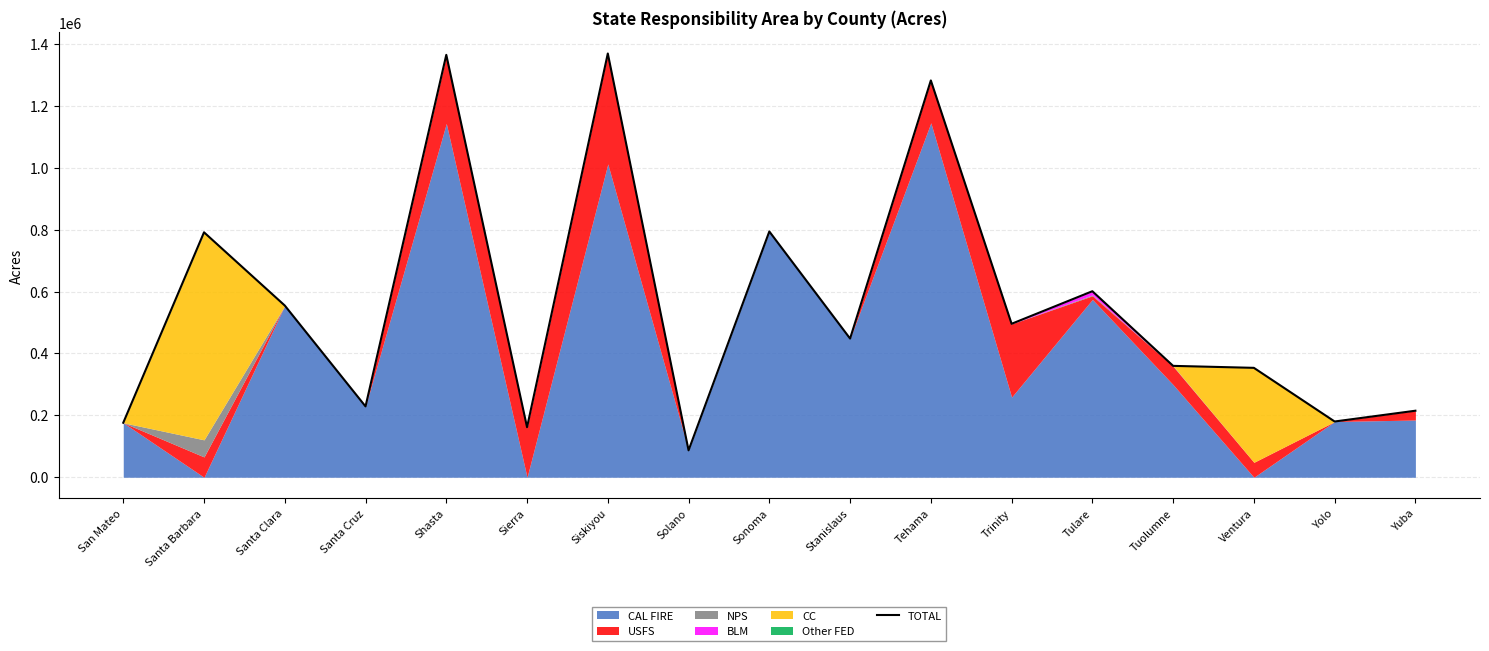

What position from the left is Ventura?

15